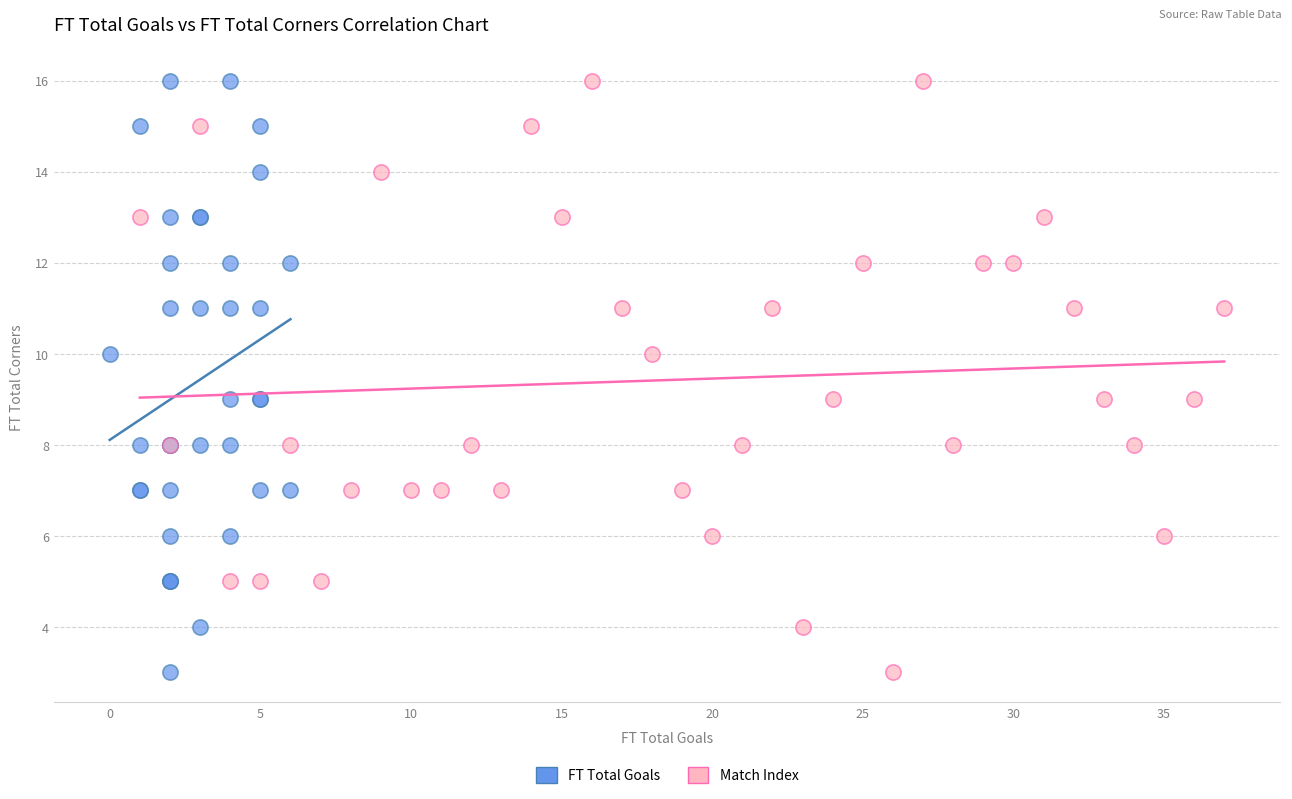

What are all the series names shown in the legend?

FT Total Goals, Match Index